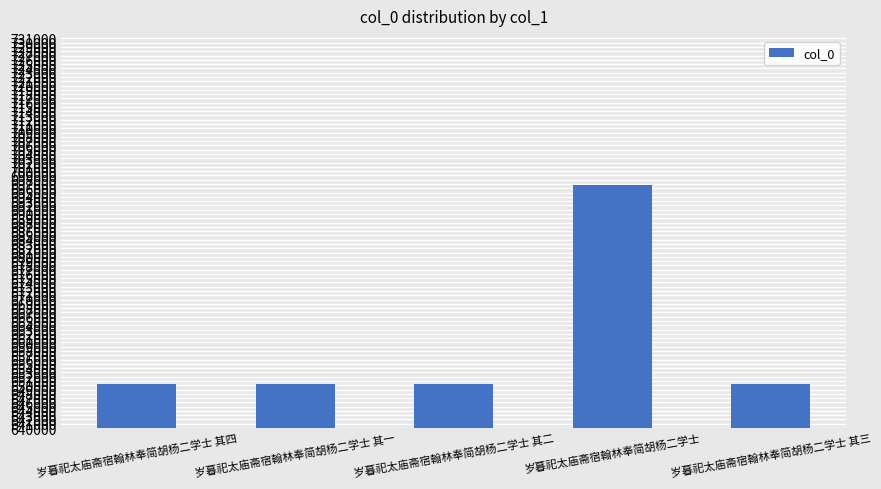

Is it true that the value at 岁暮祀太庙斋宿翰林奉简胡杨二学士 其二 is 228333?

False